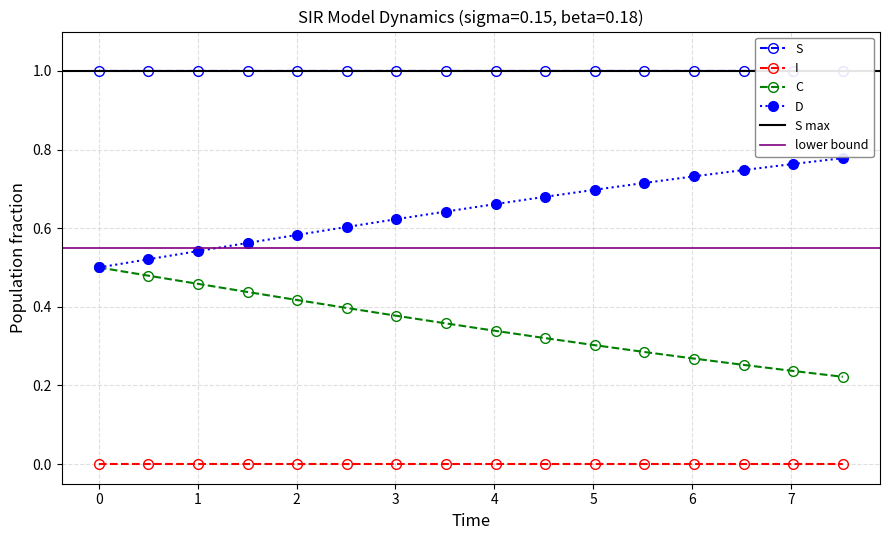

True or false: C and S intersect in this chart.

False